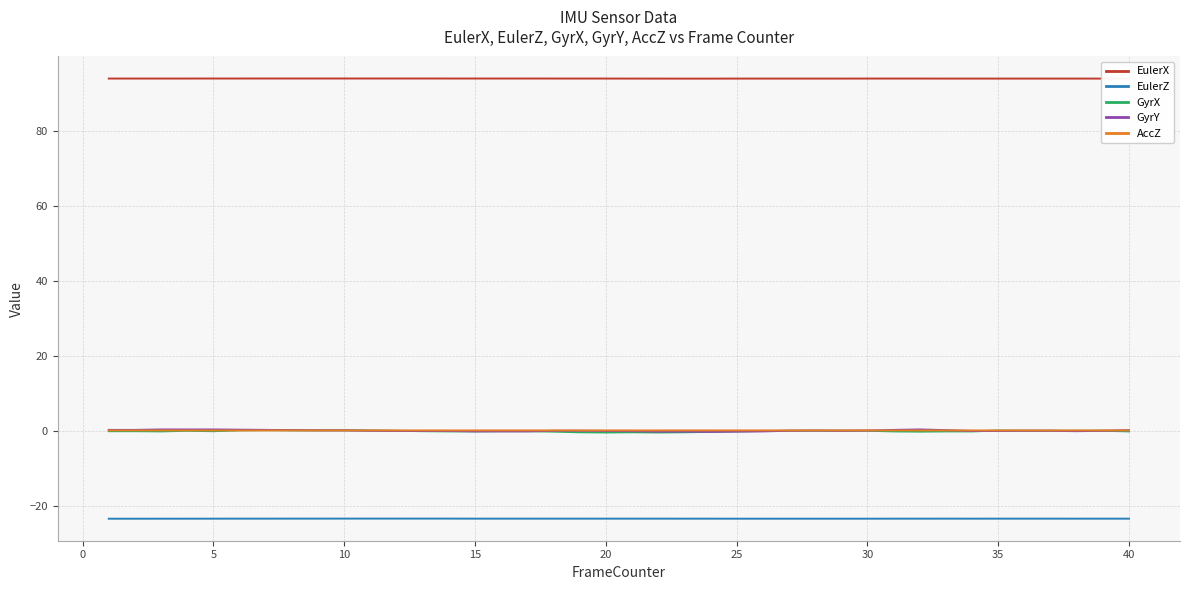

Which series has the largest total across all categories?

EulerX